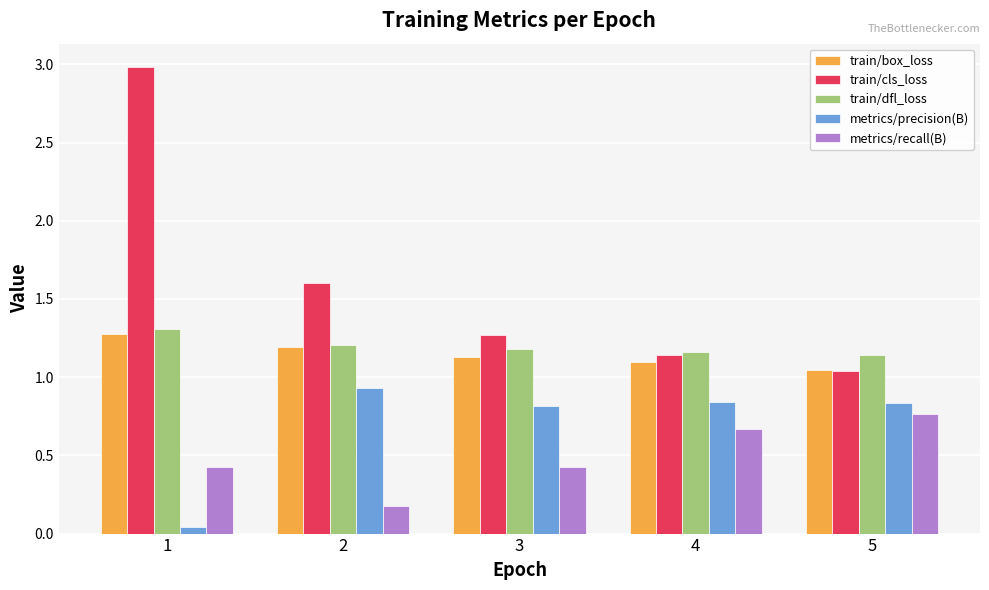

The train/box_loss series shows 1.7 at 2. True or false?

False